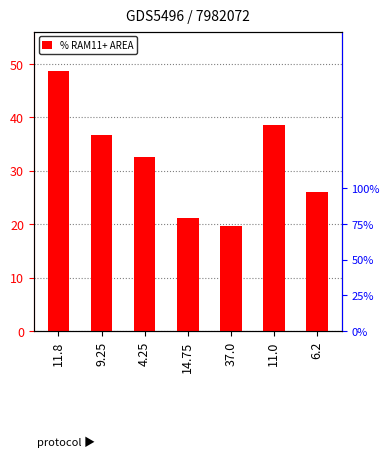

What is the change in value from 9.25 to 4.25?

-4.0